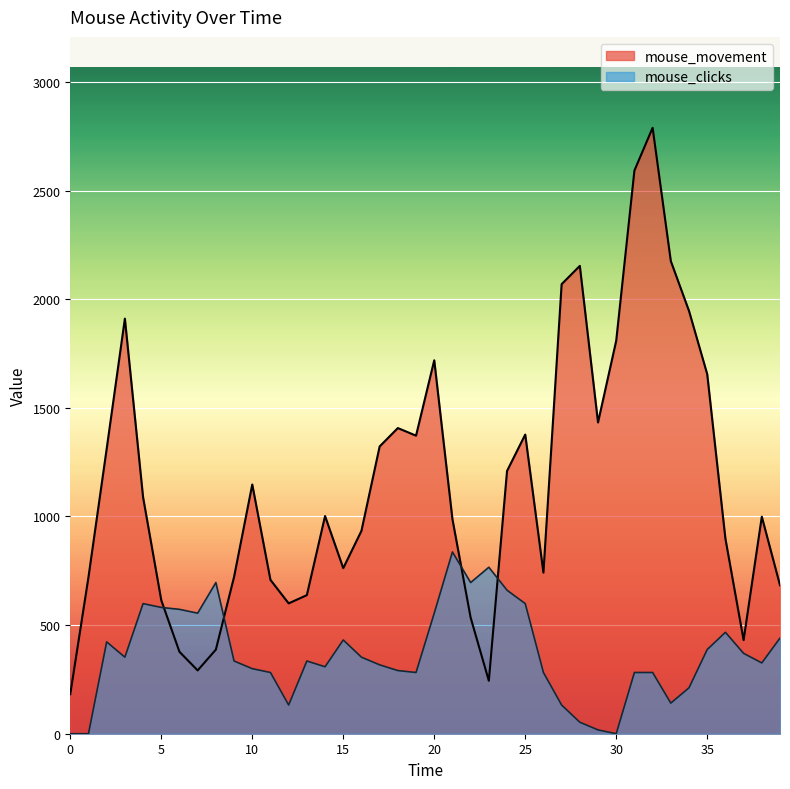

In mouse_movement, how many points are lower than both neighbors (excluding endpoints)?

8